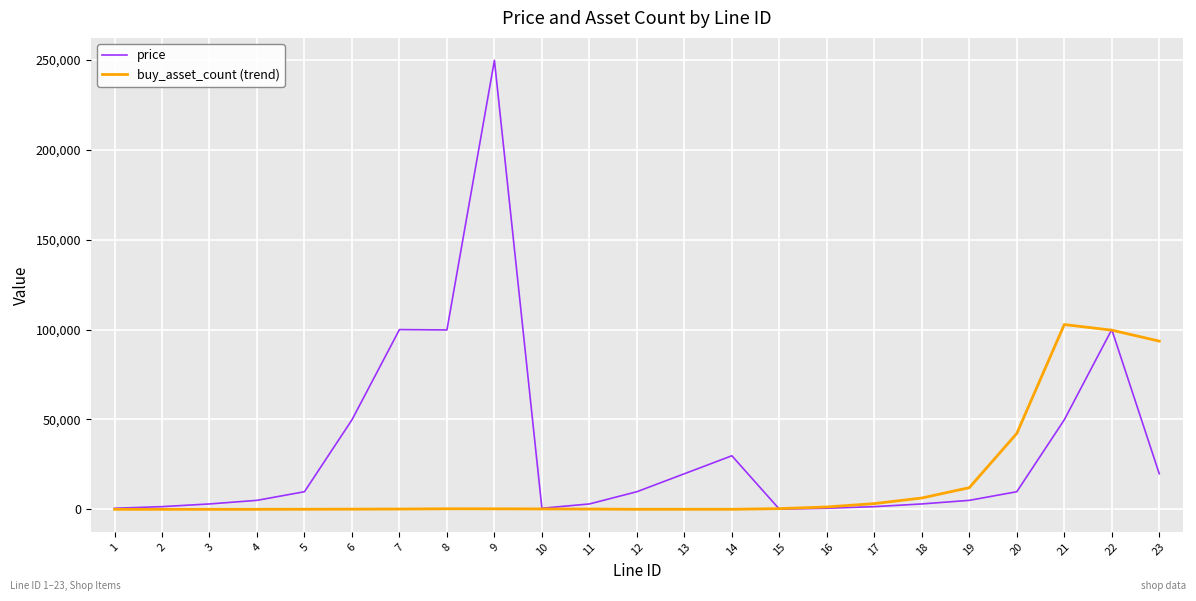

What is the average value of the buy_asset_count (trend) series?

15778.4